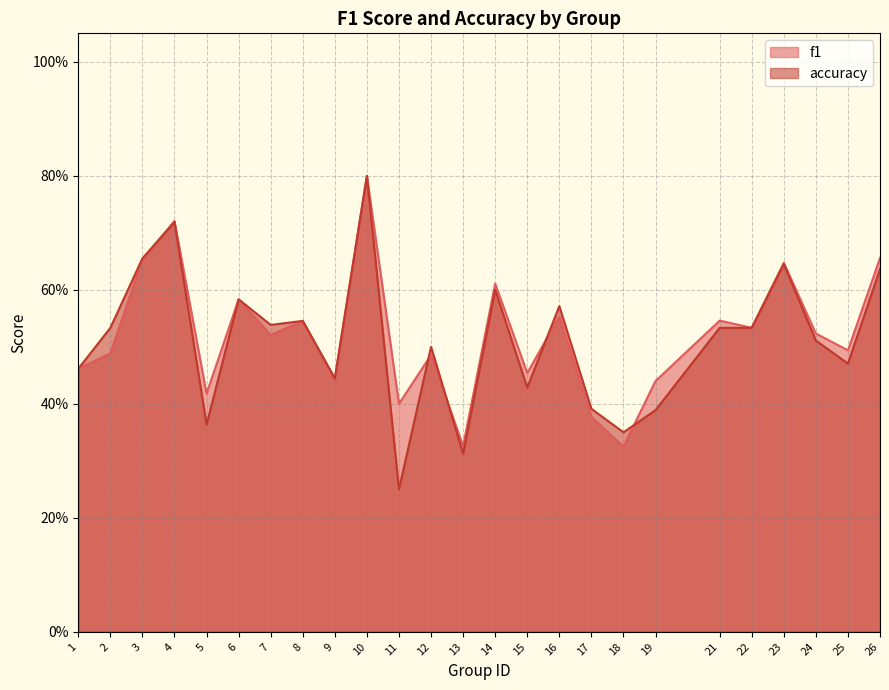

The value of f1 at 5 is 0.6. True or false?

False